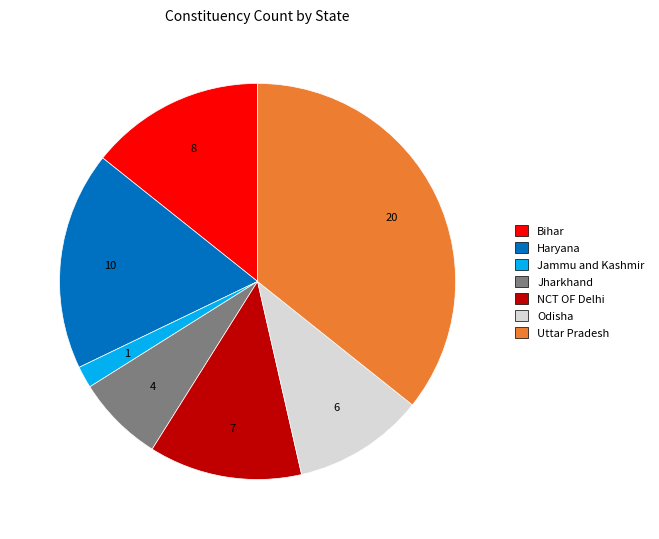

True or false: Odisha accounts for 17% of the total.

False